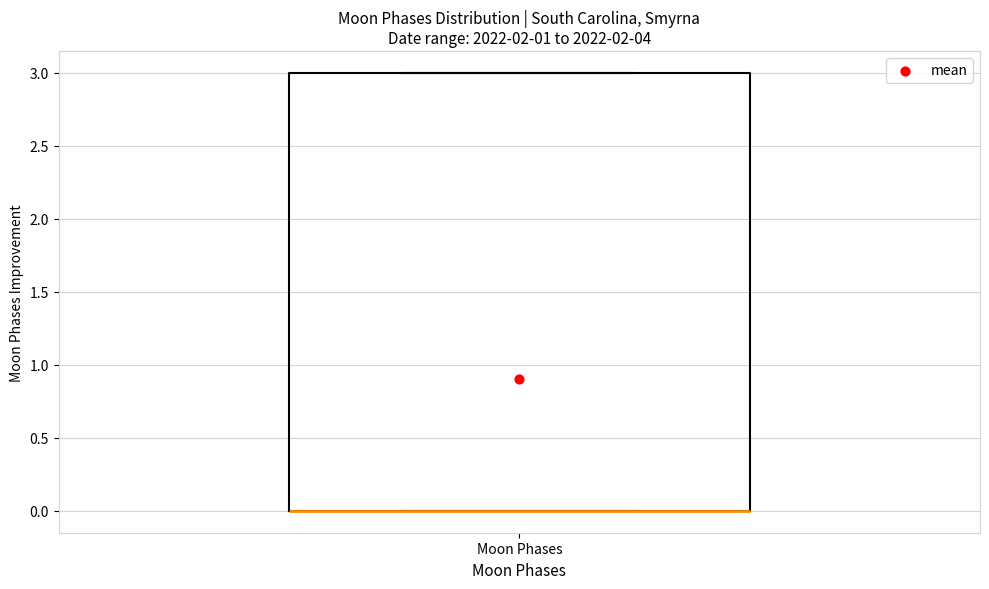

Read this box plot against the y-axis: the position of the median line, the range covered by the box, and the ends of both whiskers. The values are not printed on the chart, so give them approximately, as read against the axis.

median 0 (drawn on the box's lower edge), box 0 to 3, whiskers 0 to 3